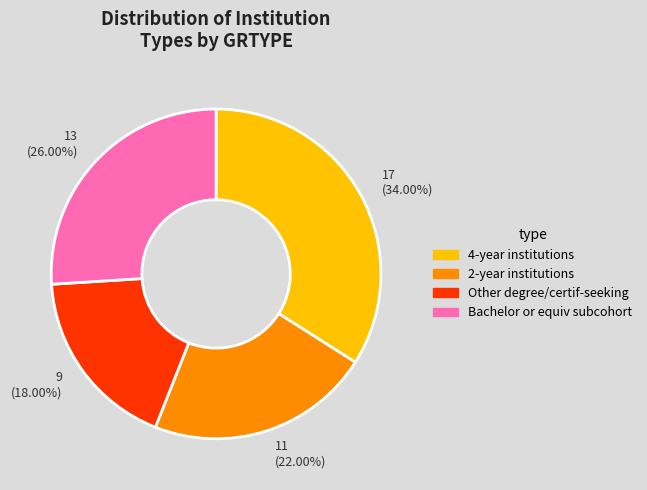

Is the sum of 13 (26.00%) and 9 (18.00%) greater than half?

No